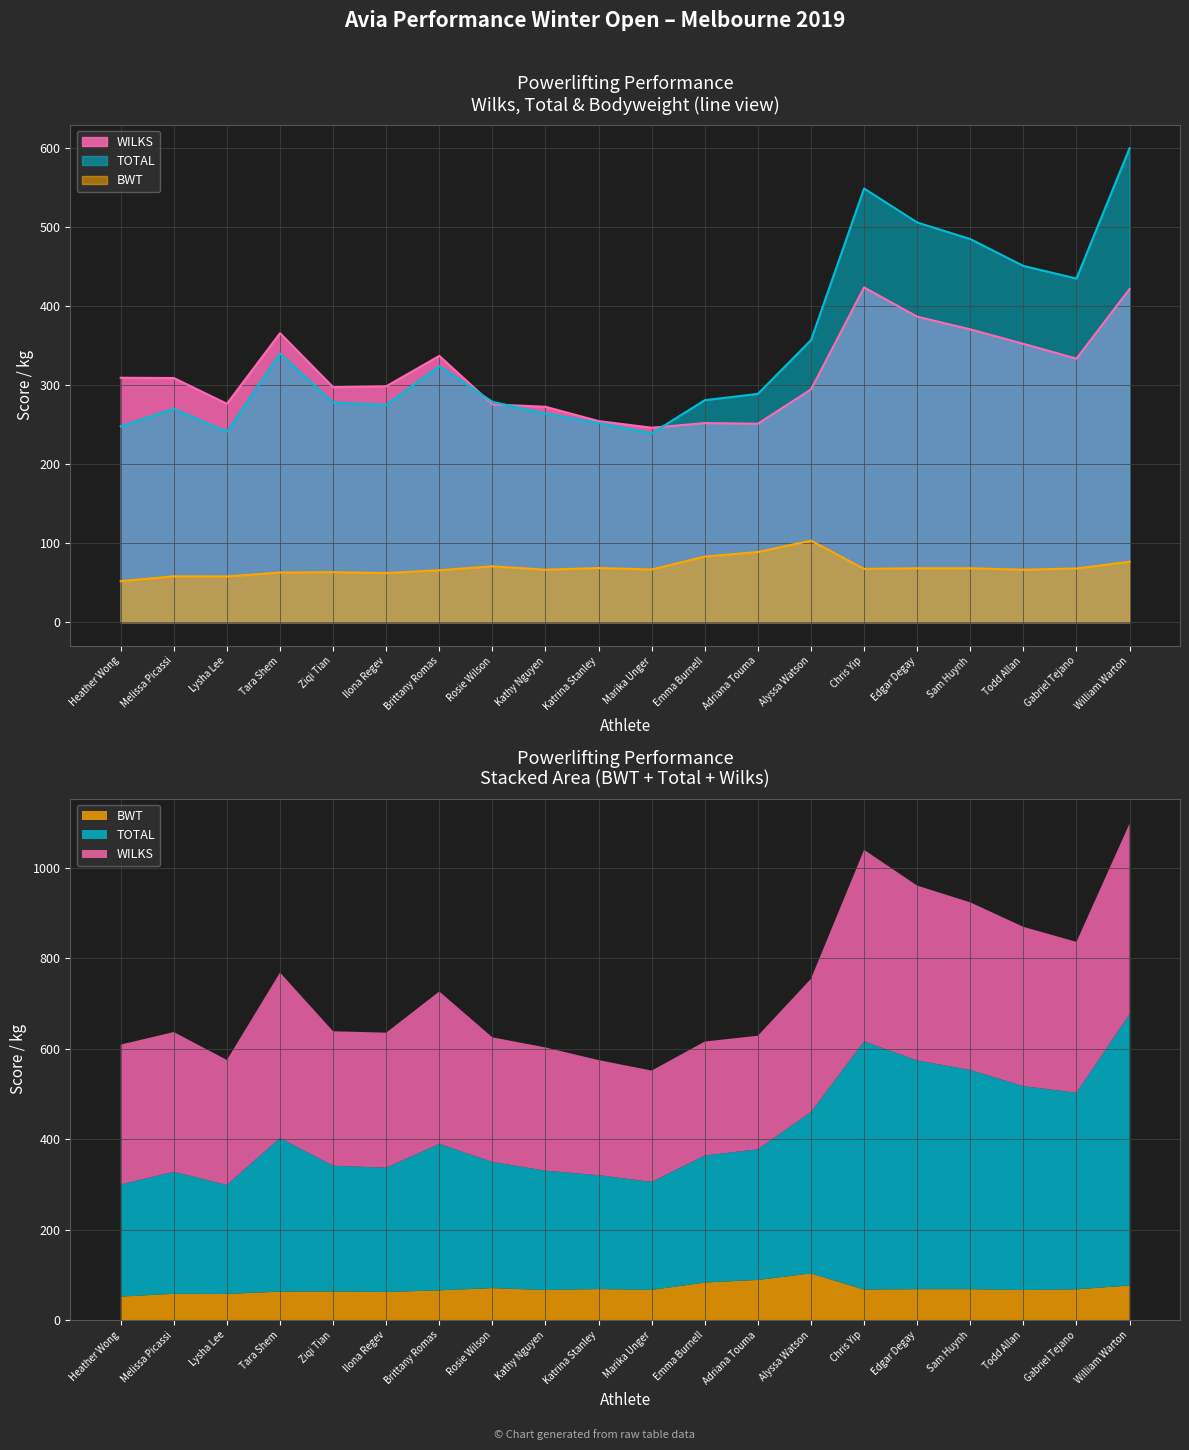

What is the total value across all series at Katrina Stanley?

575.0